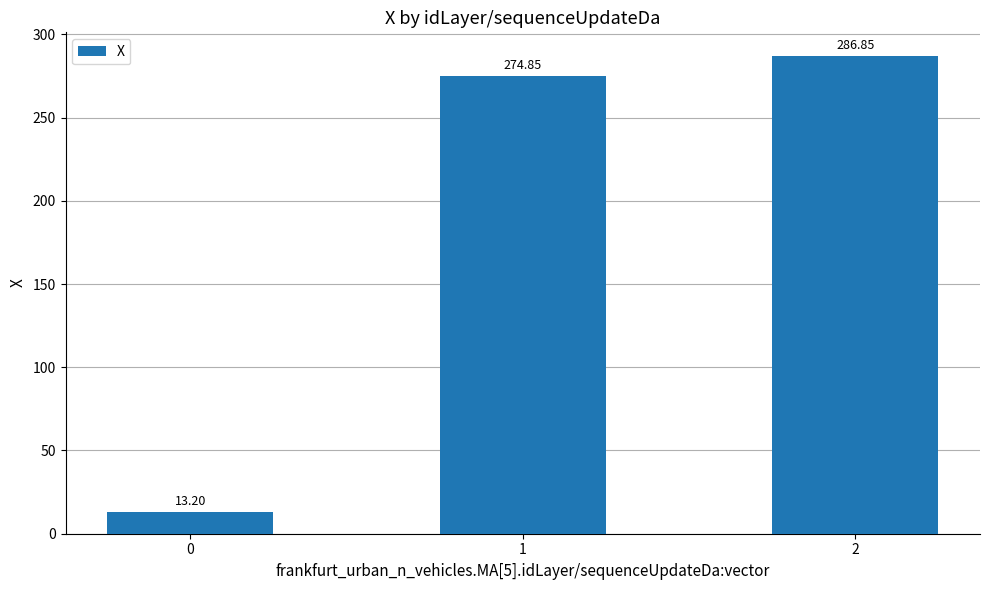

How many values are below 274?

1